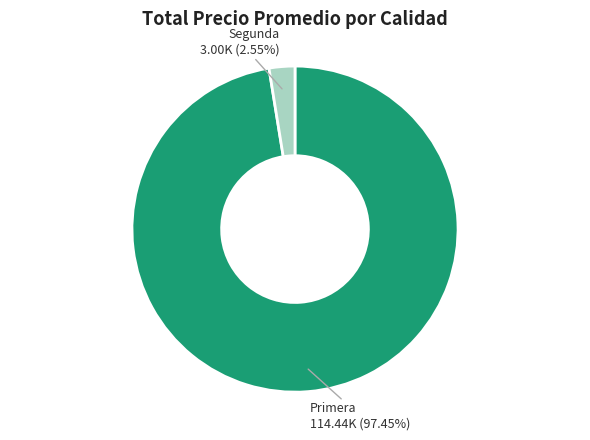

Is the sum of Segunda and Primera greater than half?

Yes